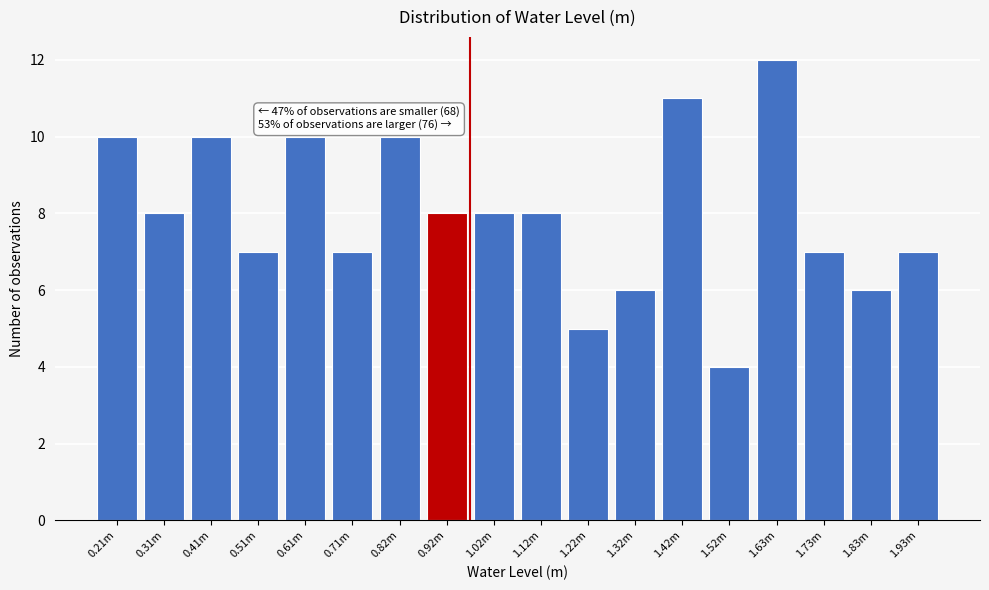

Reading left to right, what are all the values shown in this chart?

10	8	10	7	10	7	10	8	8	8	5	6	11	4	12	7	6	7